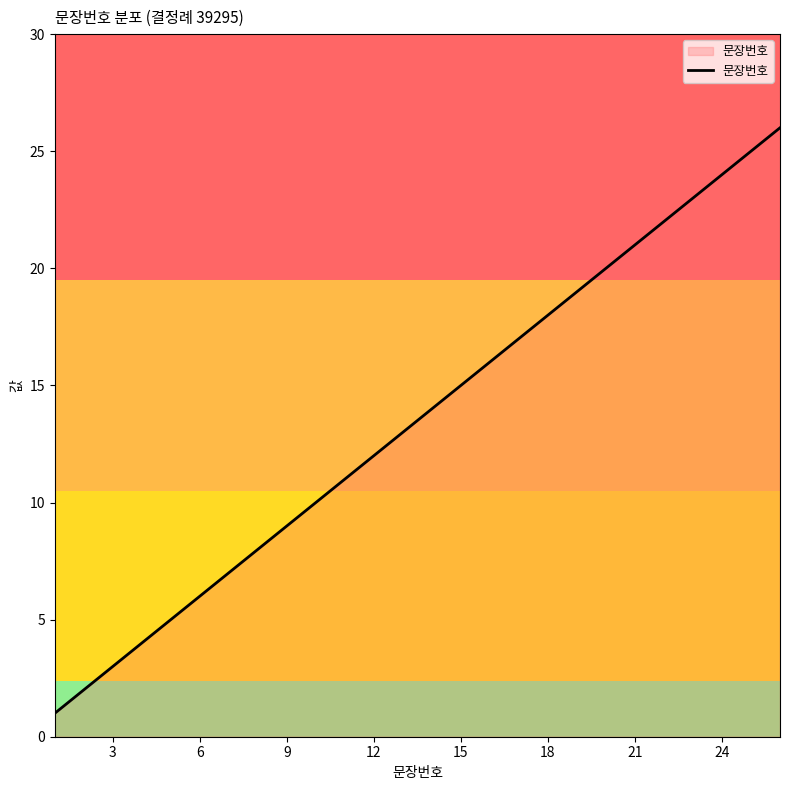

What is the difference between the maximum and minimum values?

25